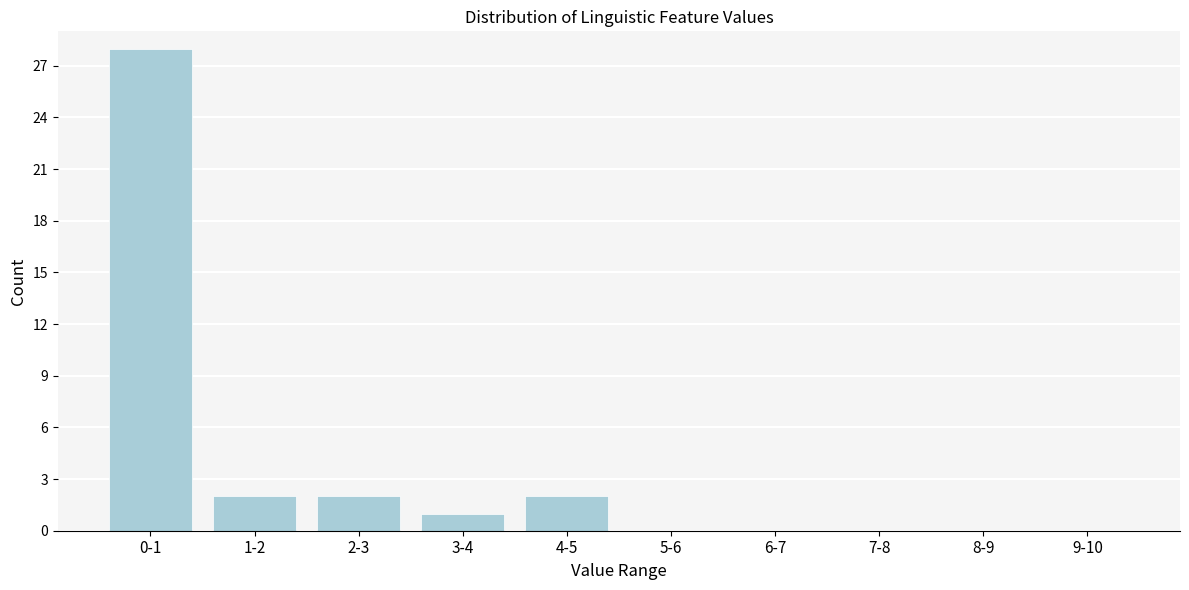

Reading right to left, what are all the values shown in this chart?

9-10=0	8-9=0	7-8=0	6-7=0	5-6=0	4-5=2	3-4=1	2-3=2	1-2=2	0-1=28